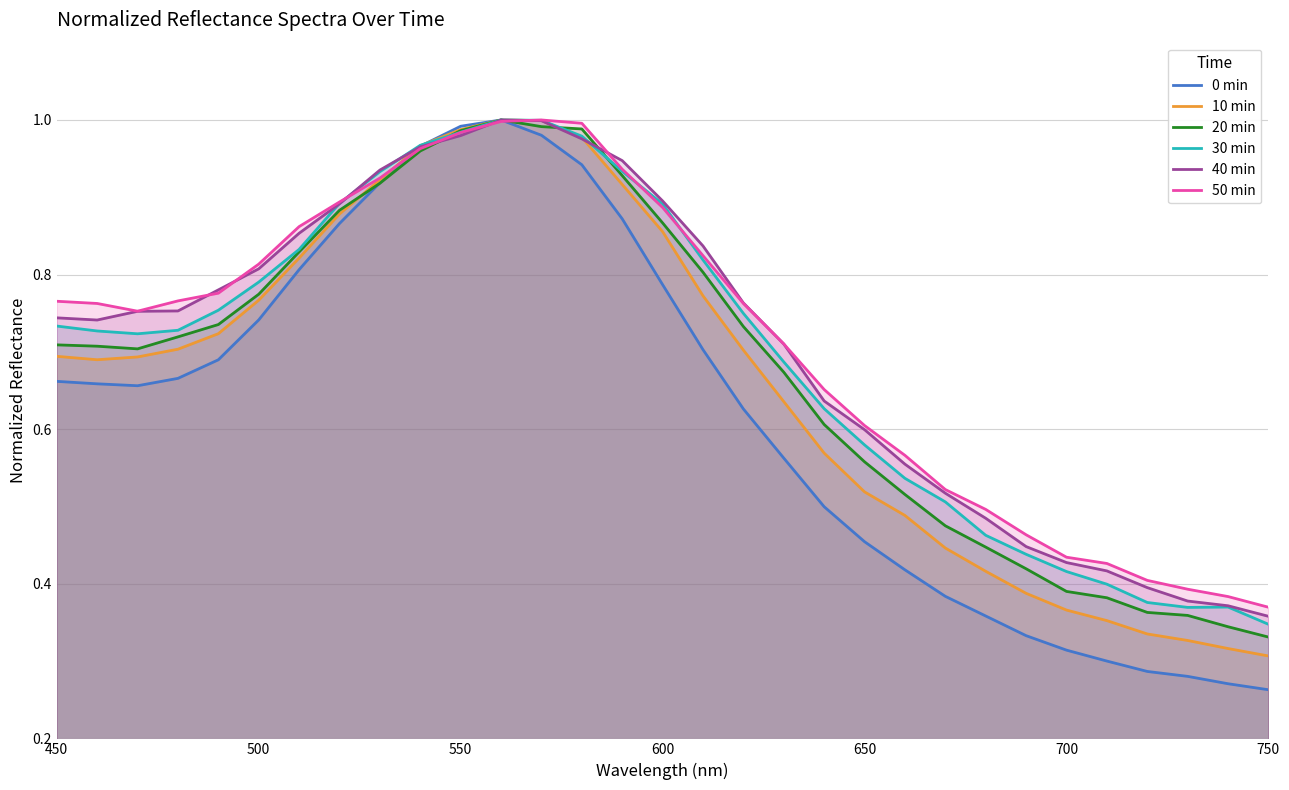

Where is 30 min nearest to the value 0?

750